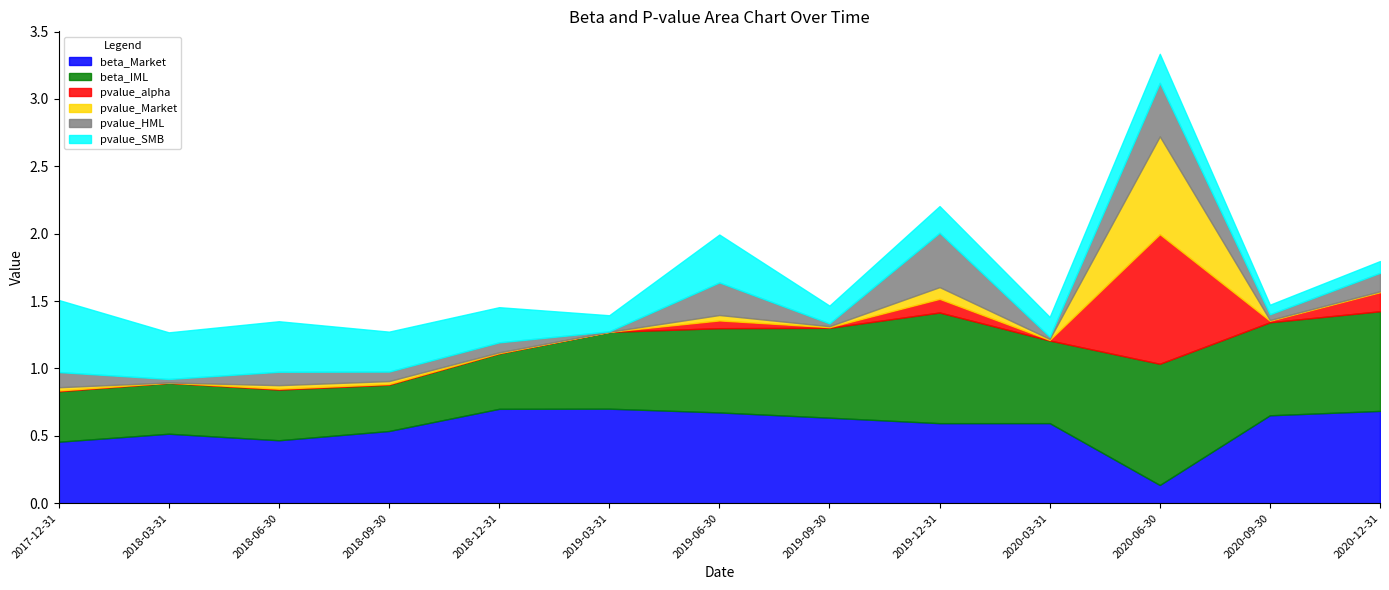

Is it true that pvalue_HML equals 0.4 at 2020-06-30?

True